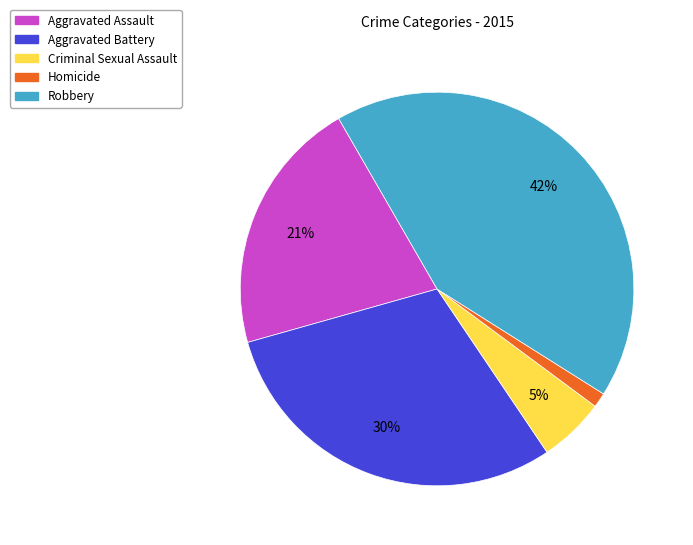

What is the largest slice in the pie chart?

Robbery